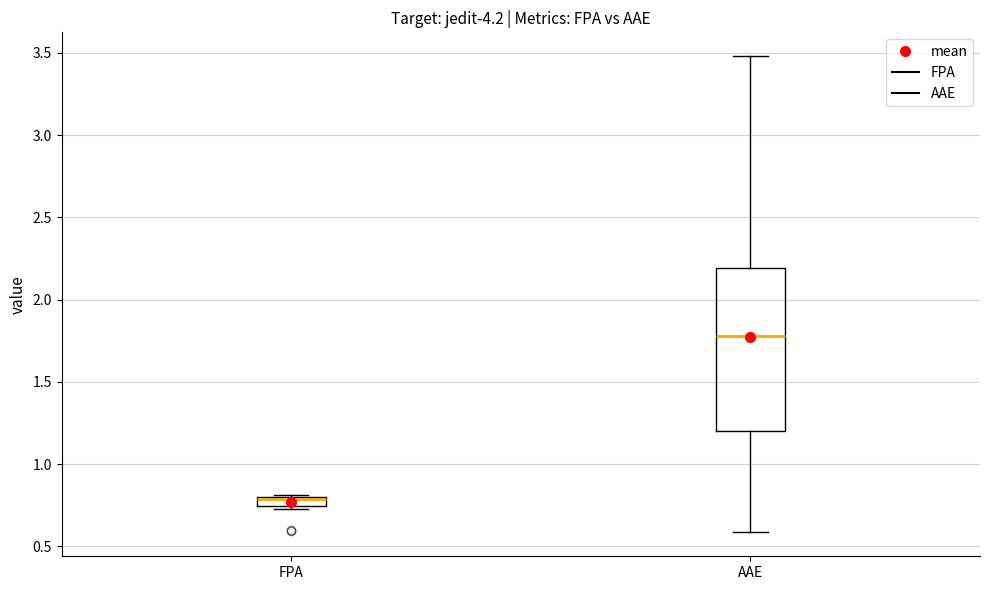

Comparing the boxes themselves (not the whiskers), which one is the tallest?

AAE